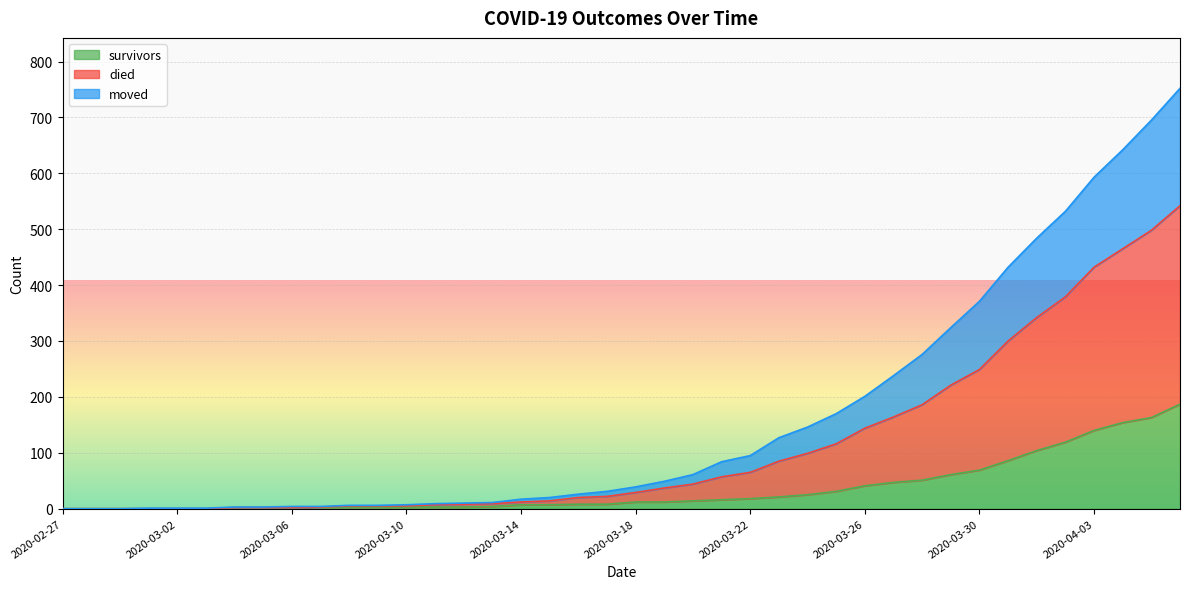

The survivors series shows 6 at 2020-03-19. True or false?

False